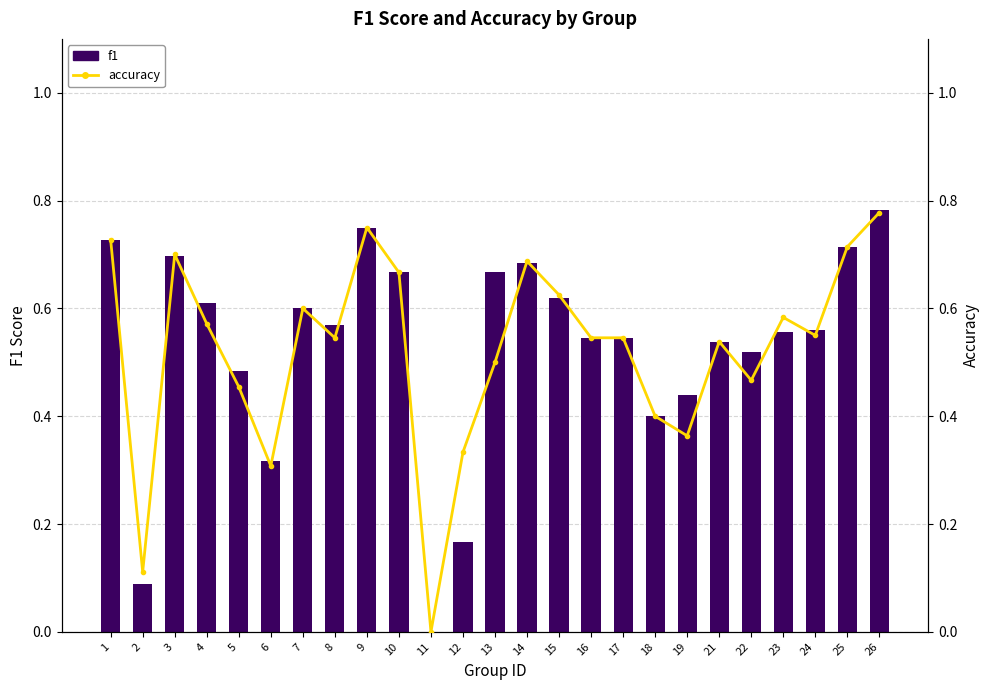

Which has a higher value, 16 or 12?

16